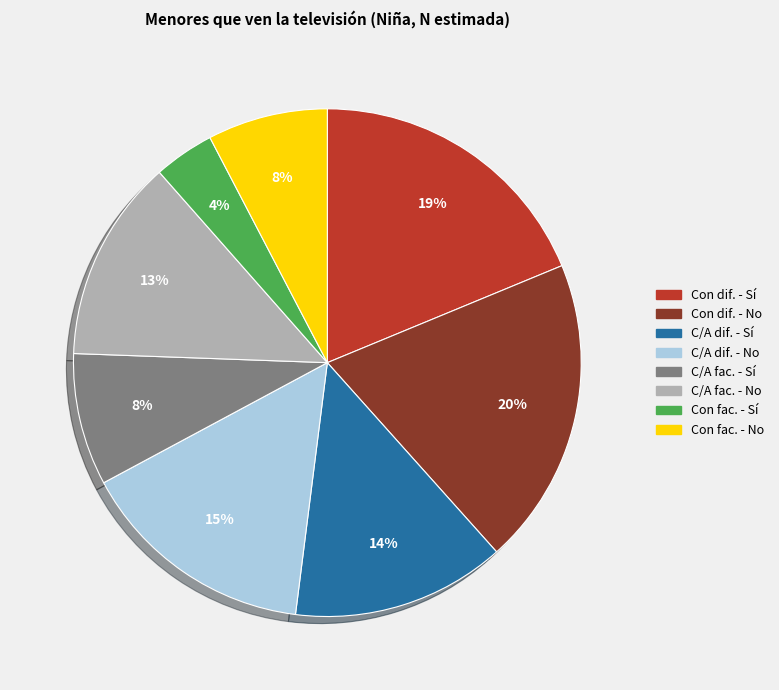

To the nearest percent, what is the average slice percentage?

12%